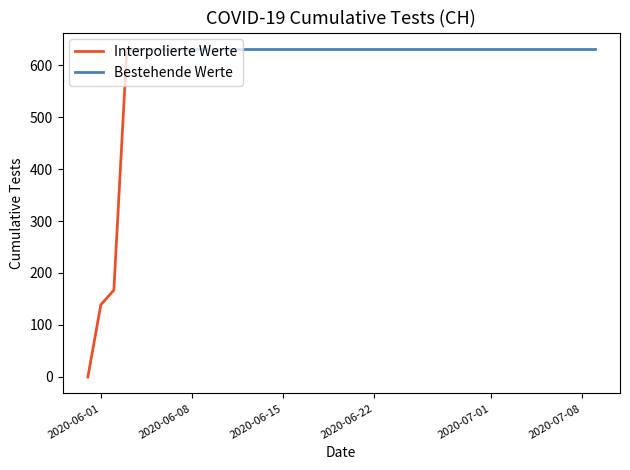

What is the label of the 2nd point from the right?

2020-07-08